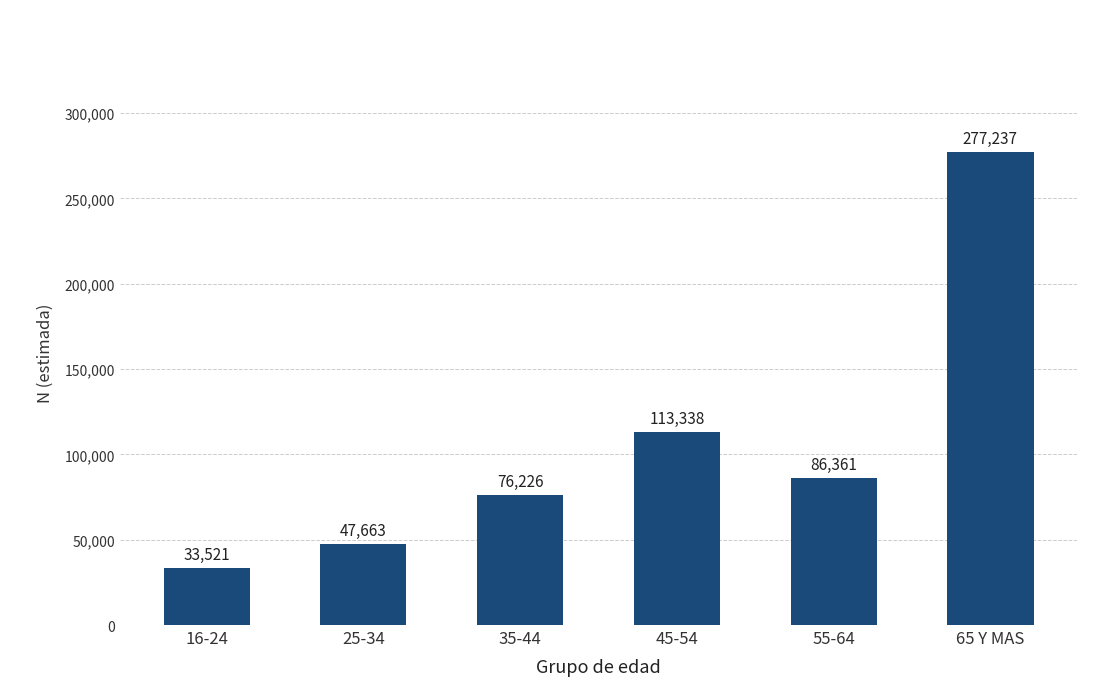

Reading left to right, extract all data points from this chart.

16-24=33521	25-34=47663	35-44=76226	45-54=113338	55-64=86361	65 Y MAS=277237